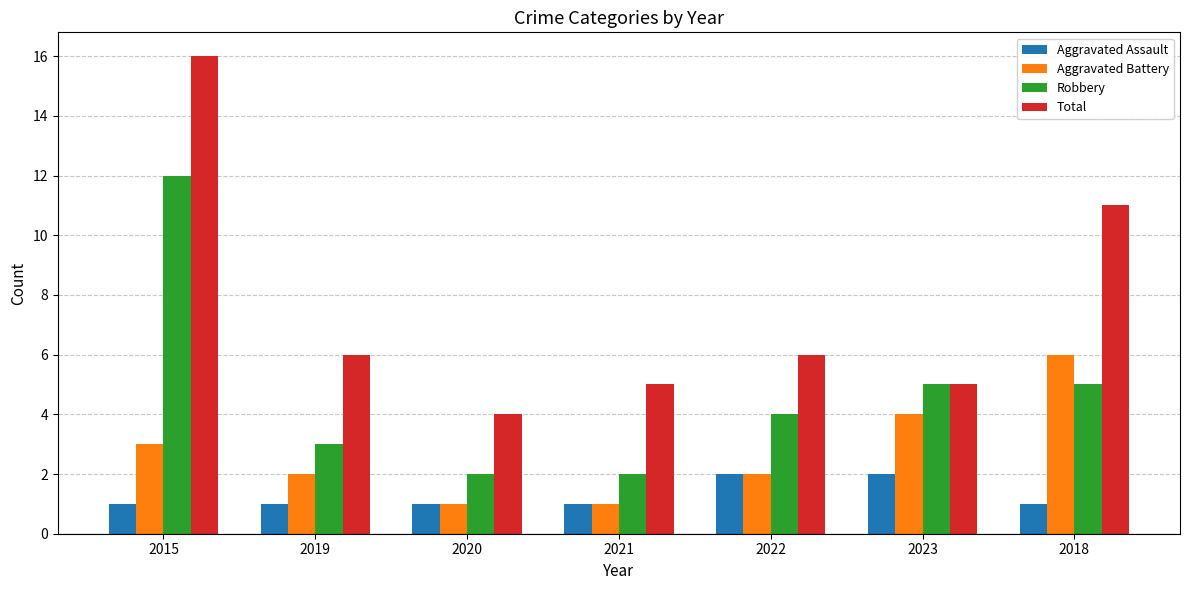

What is the sum of all Aggravated Assault values?

9